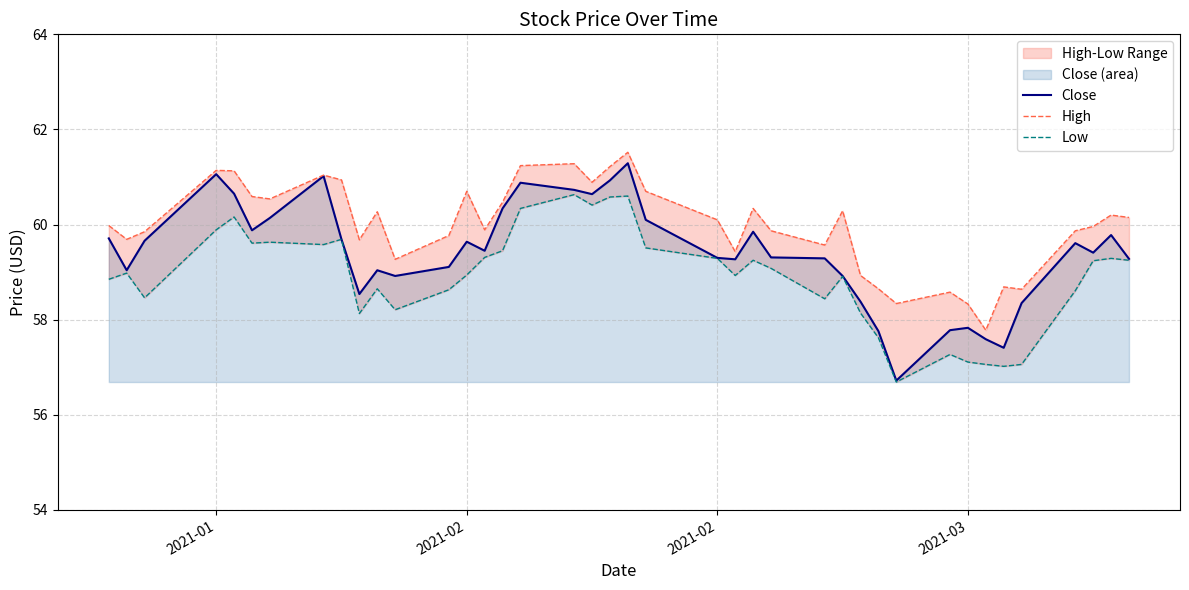

Is the value of High at 25 greater than the value of Low at 8?

Yes